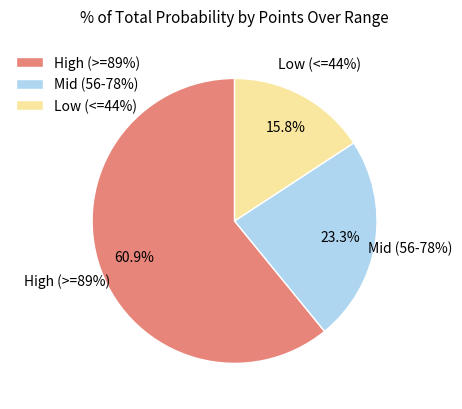

Is it true that 8 is 20% of the pie?

False